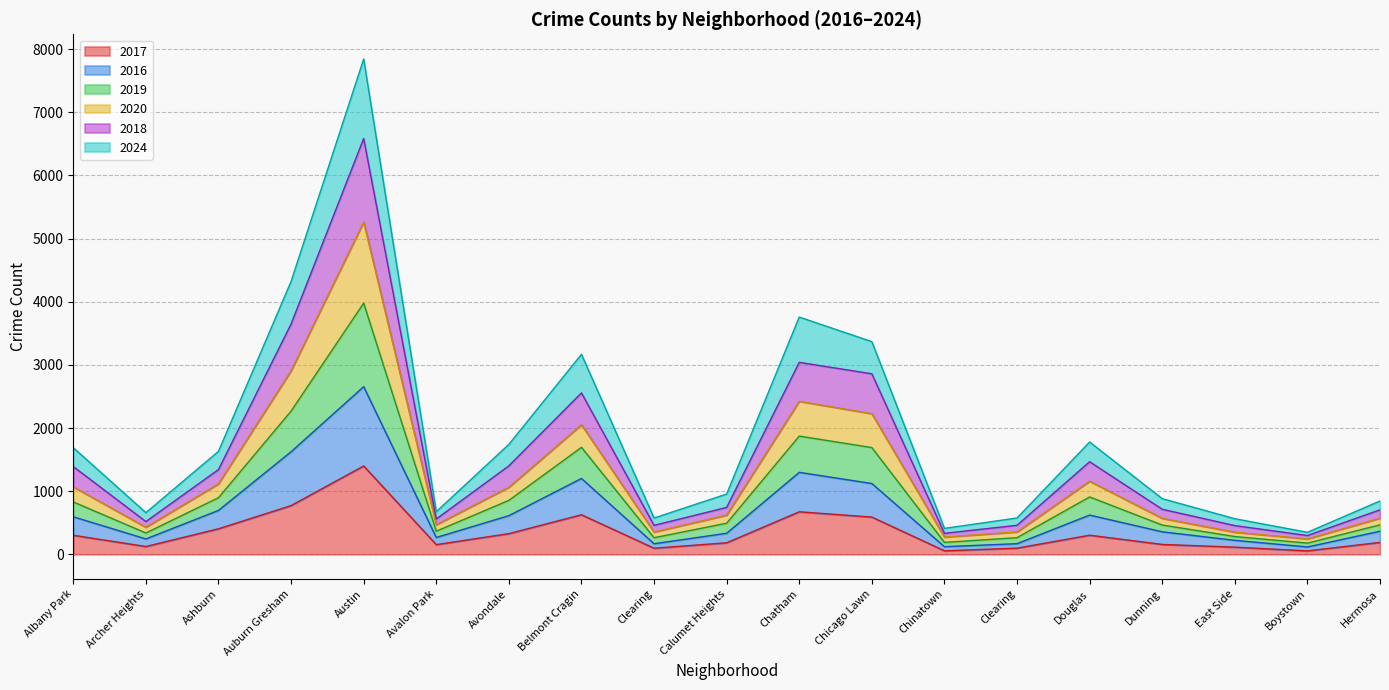

What are all the series names shown in the legend?

2017, 2016, 2019, 2020, 2018, 2024